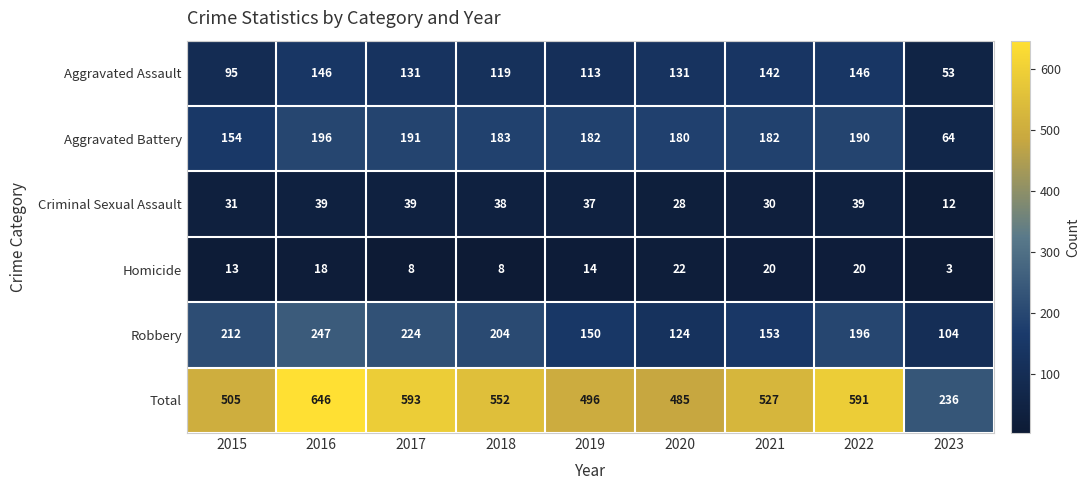

What is the difference between the maximum and minimum values in the Total series?

410